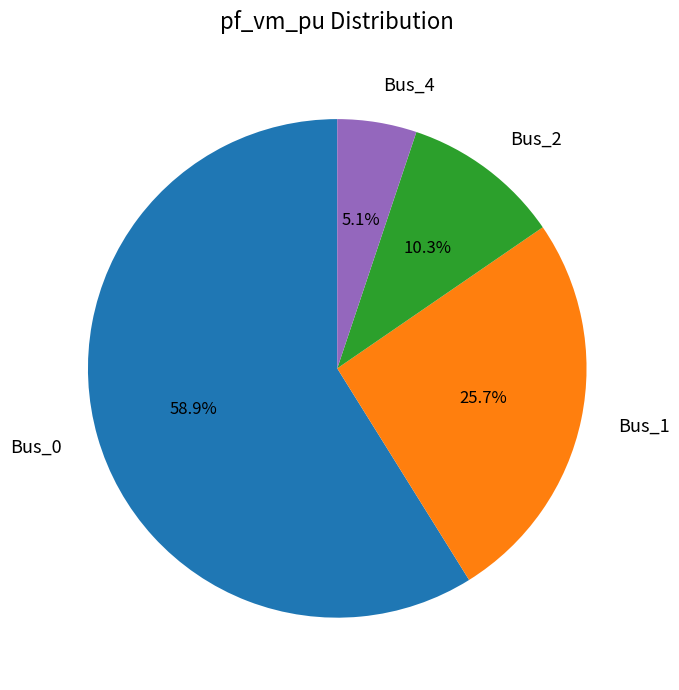

How many segments does this pie chart have?

4